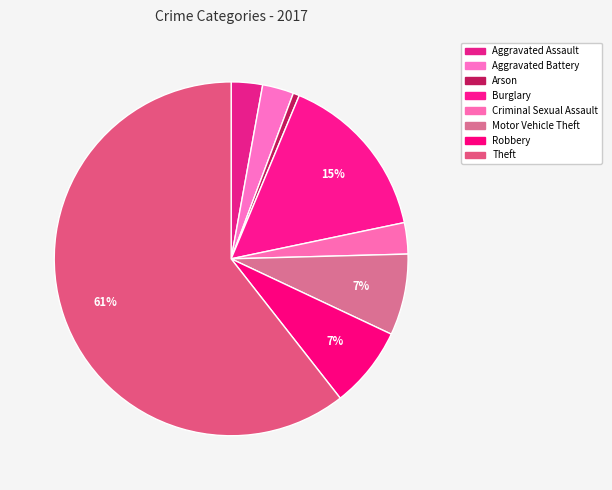

Count the number of slices in the pie.

8